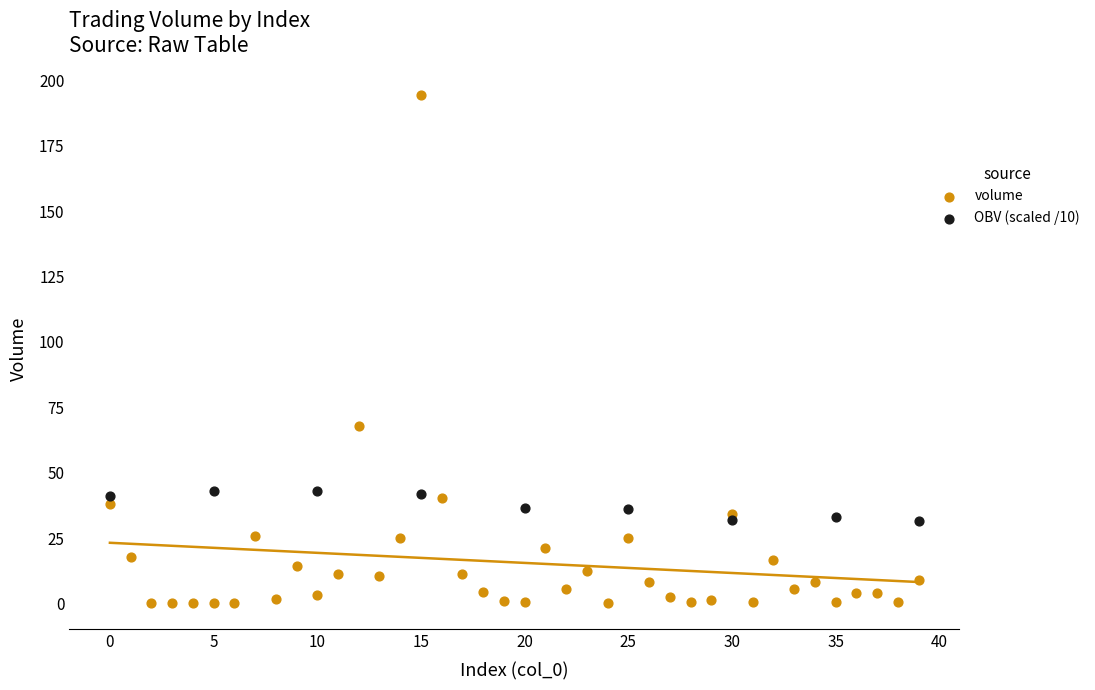

Which series contains the highest Y value?

volume